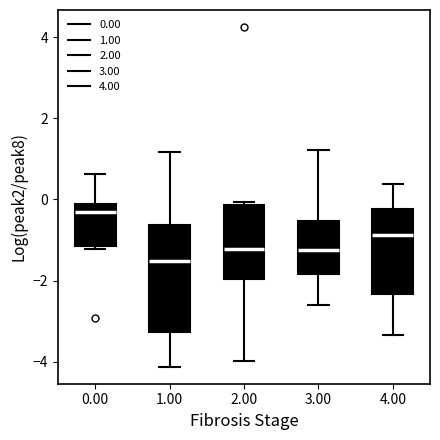

Reading left to right, read every box against the y-axis: the position of its median line, the range the box covers, and the ends of its whiskers. The values are not printed on the chart, so give them approximately, as read against the axis.

0.00: median -0.2 (just below the box's upper edge), box -1.2 to -0.2, whiskers -1.2 (just below the box's lower edge) to 0.6
1.00: median -1.6, box -3.2 to -0.6, whiskers -4.2 to 1.2
2.00: median -1.2, box -2.0 to -0.2, whiskers -4.0 to 0.0
3.00: median -1.2, box -1.8 to -0.6, whiskers -2.6 to 1.2
4.00: median -0.8, box -2.4 to -0.2, whiskers -3.4 to 0.4